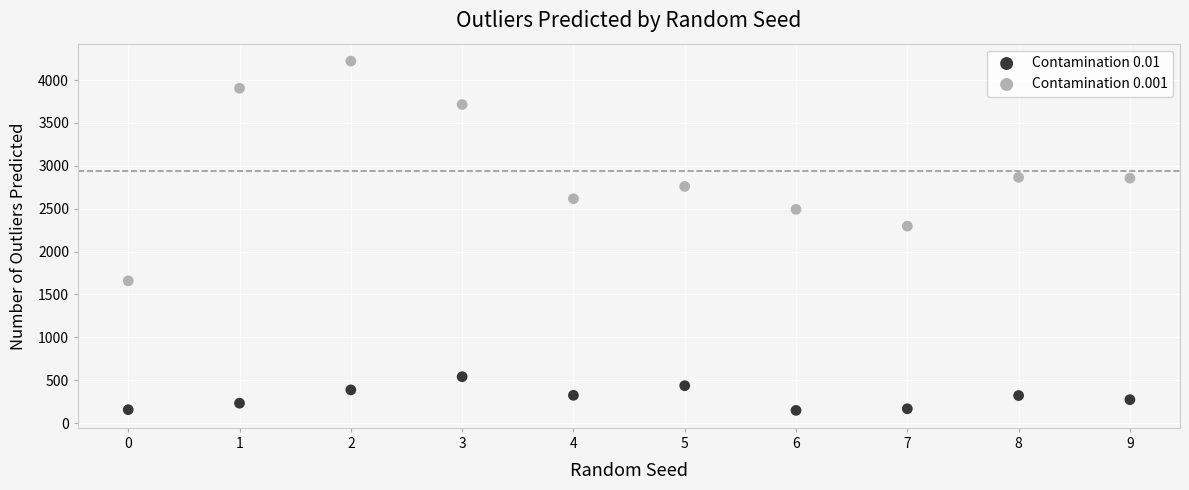

What are all the series names shown in the legend?

Contamination 0.01, Contamination 0.001